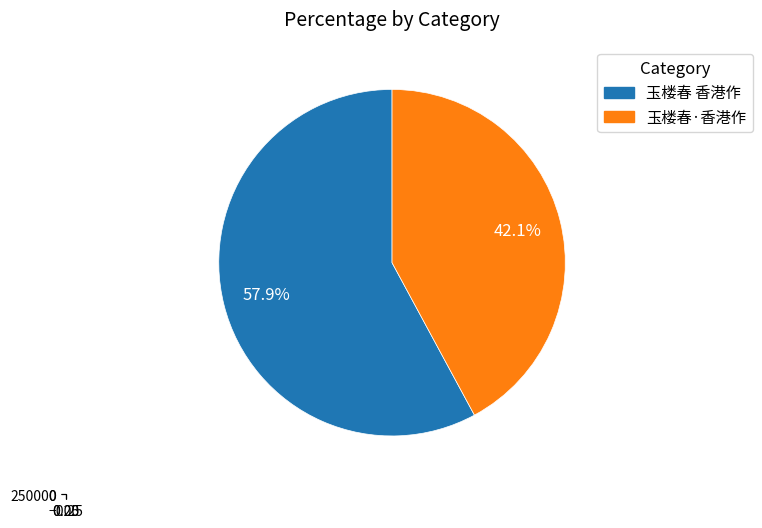

Which slice represents more than half of the pie?

玉楼春 香港作